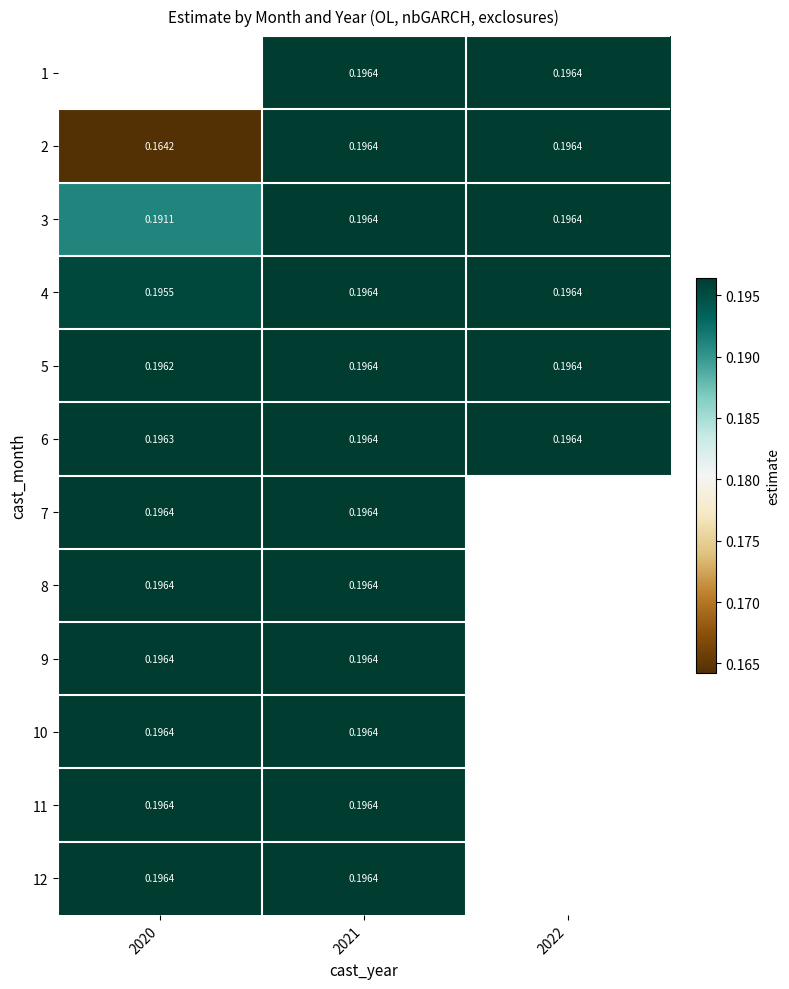

Is the value of 6 at 2022 greater than the value of 12 at 2022?

No